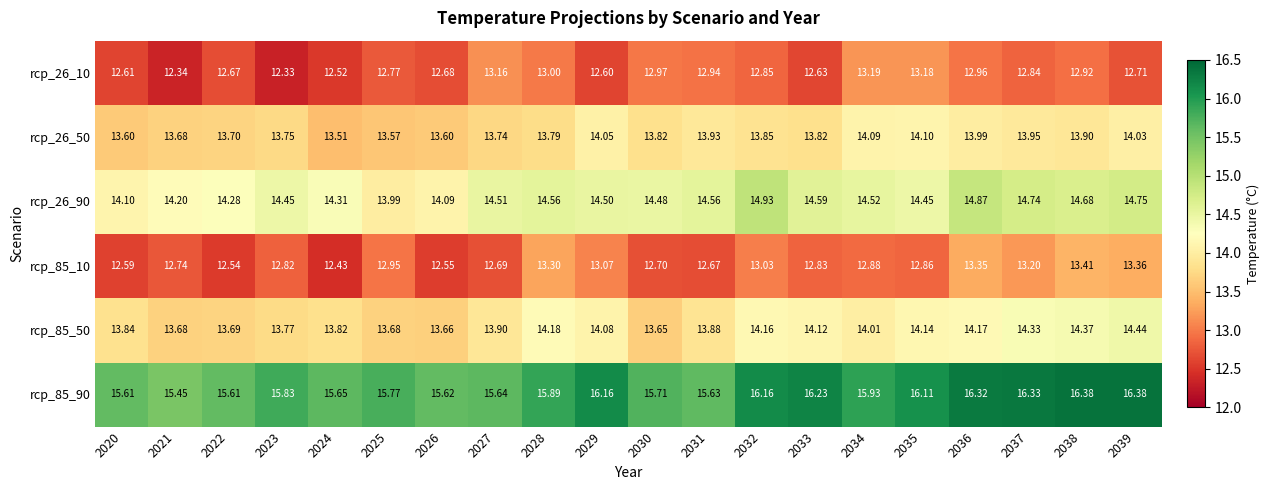

What is the total value across all series at 2022?

82.5